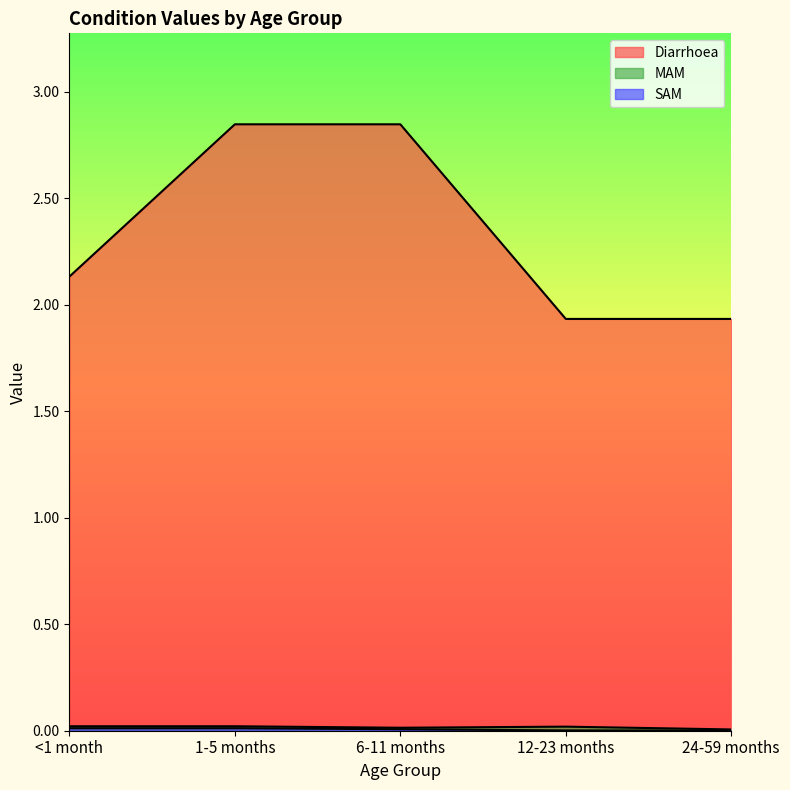

Which category has the highest value across all series?

1-5 months